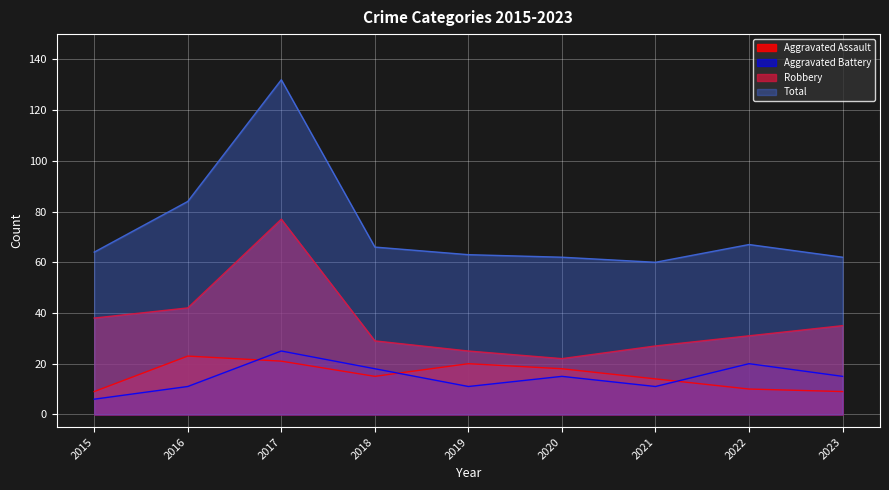

Which series has the widest spread of values?

Total